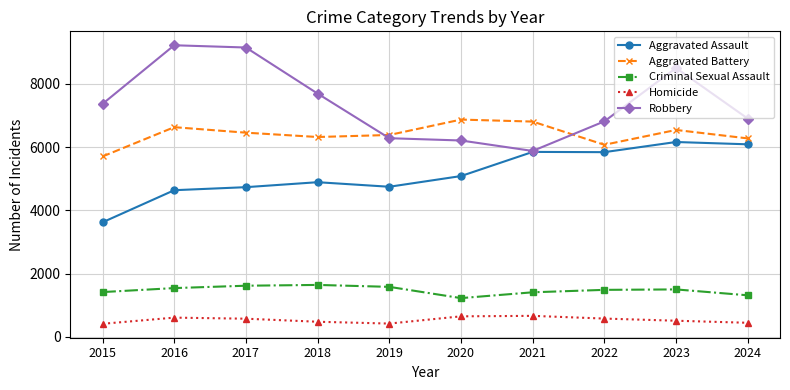

True or false: Criminal Sexual Assault and Homicide intersect in this chart.

False